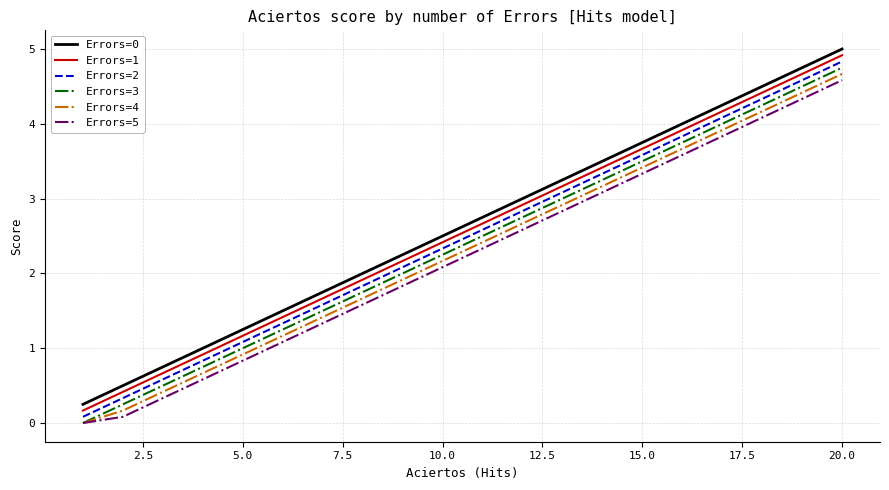

What is the average value of the Errors=0 series?

2.6